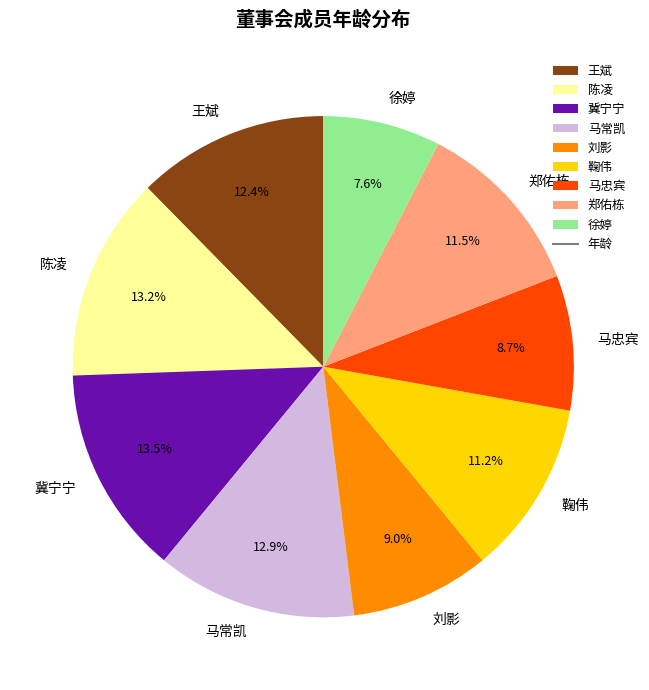

What portion of the pie excludes 马常凯?

87.1%